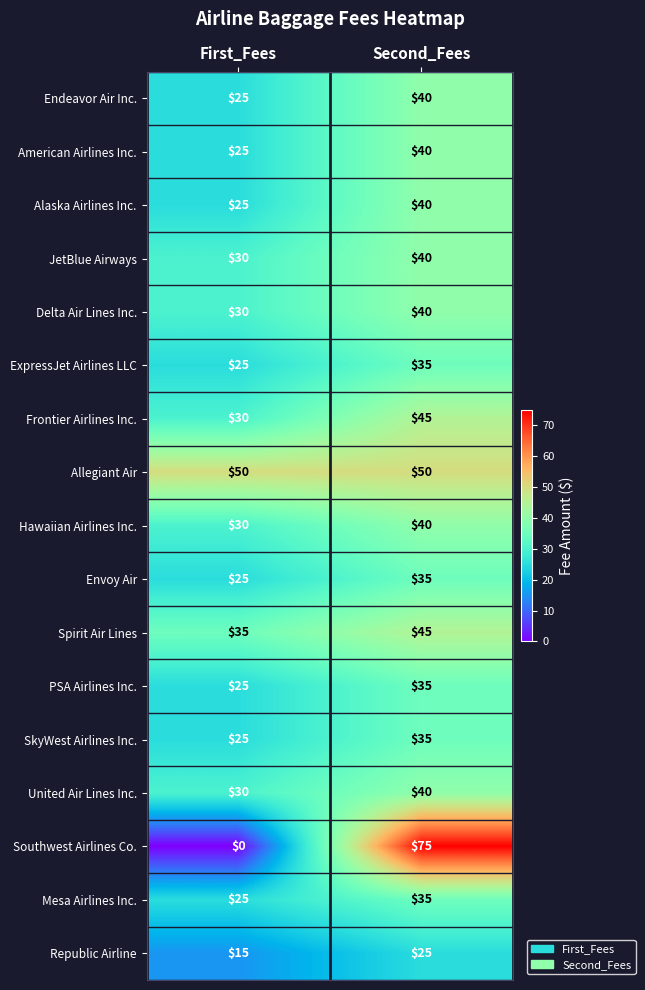

How many positive values does the Southwest Airlines Co. series have?

1